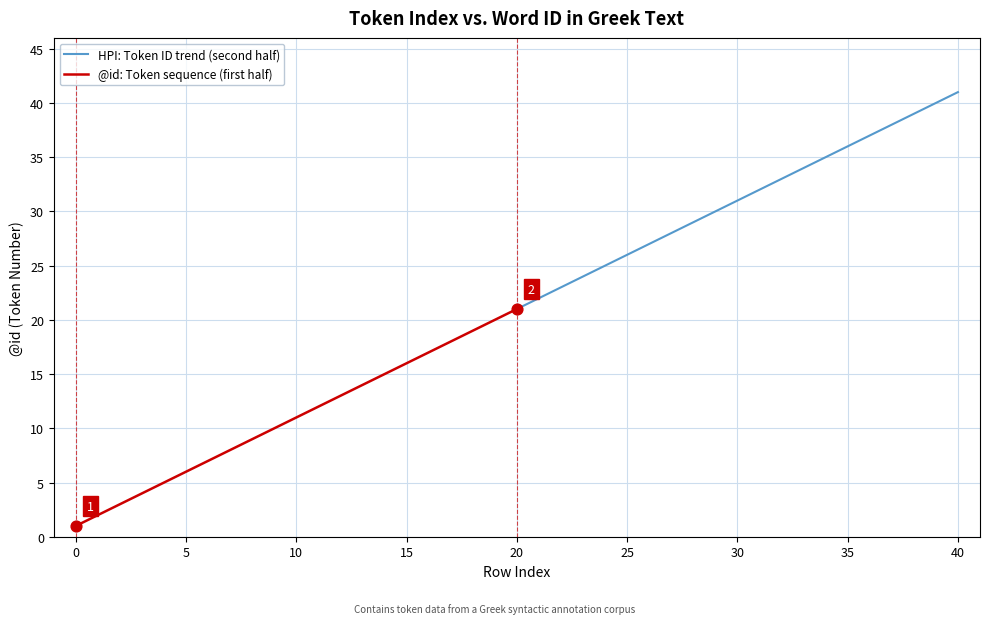

What are all the series names shown in the legend?

HPI: Token ID trend (second half), @id: Token sequence (first half)